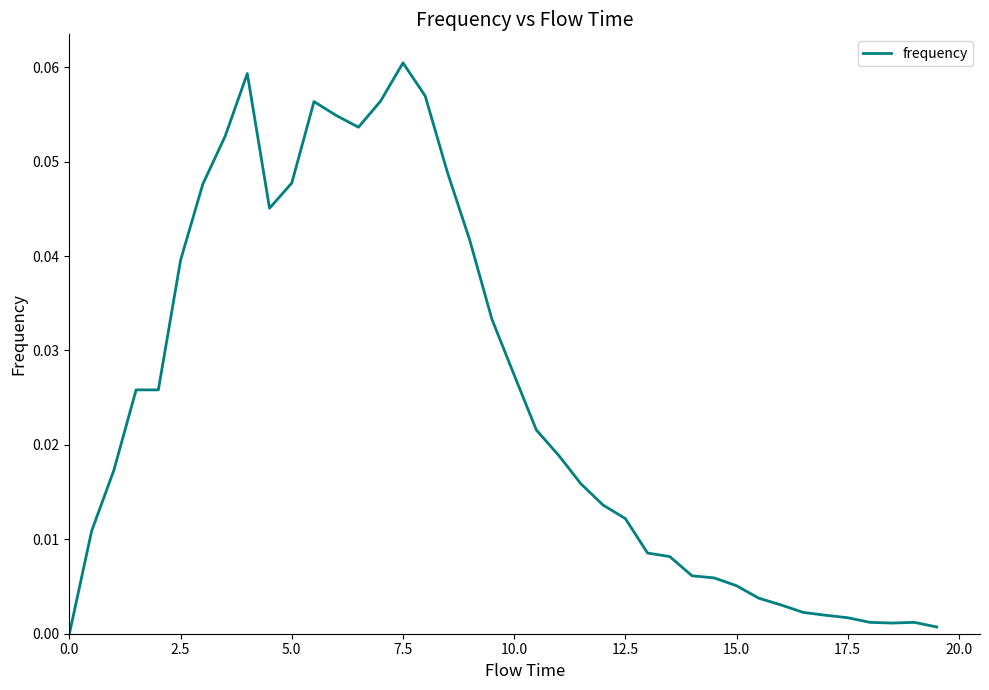

Does the chart display data point markers on the line(s)?

No